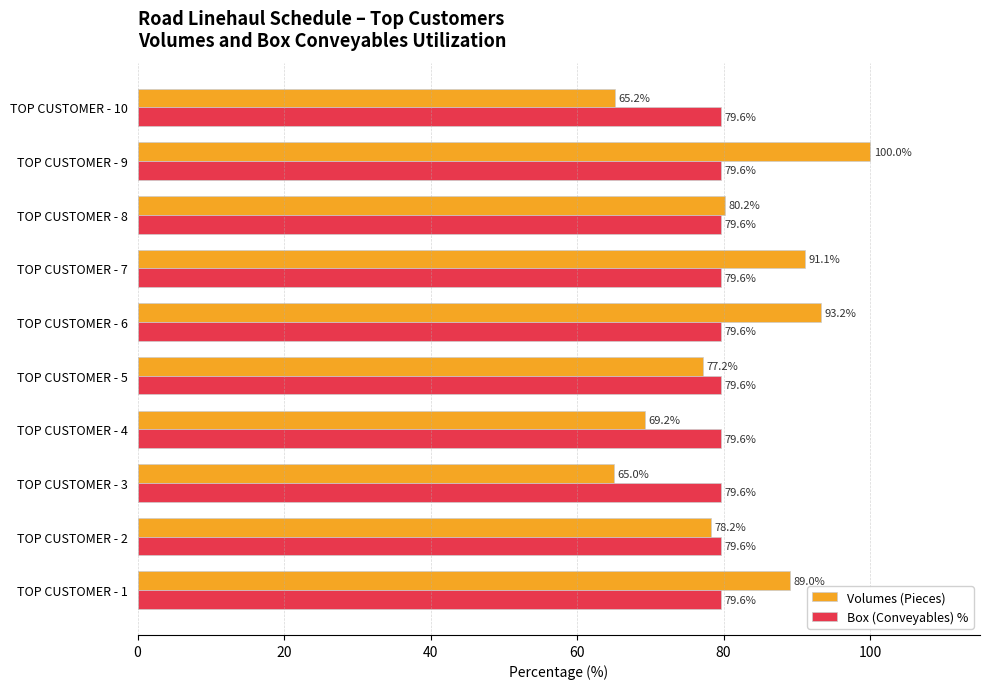

Rank the series at TOP CUSTOMER - 3 from highest to lowest value.

Box (Conveyables) %, Volumes (Pieces)